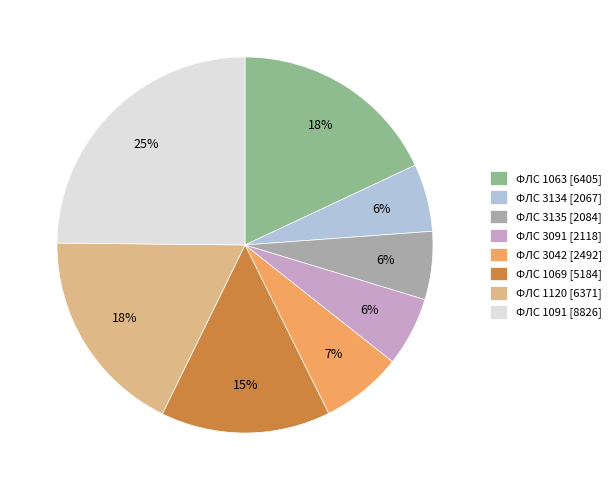

To the nearest percent, what portion does ФЛС 3042 [2492] represent?

7%